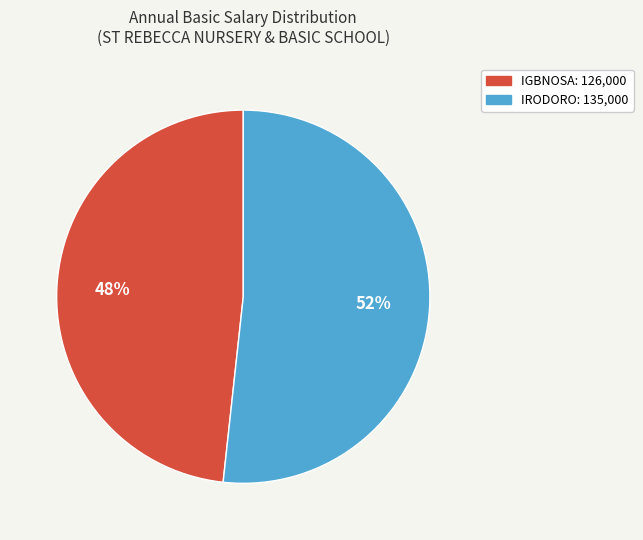

Which slice represents more than half of the pie?

IRODORO